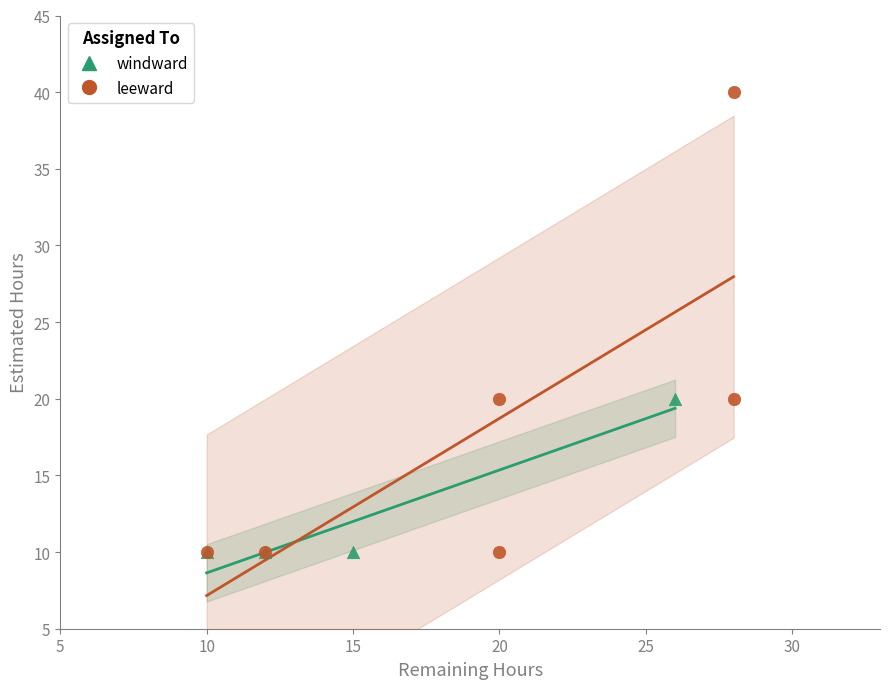

Which series contains the highest Y value?

leeward